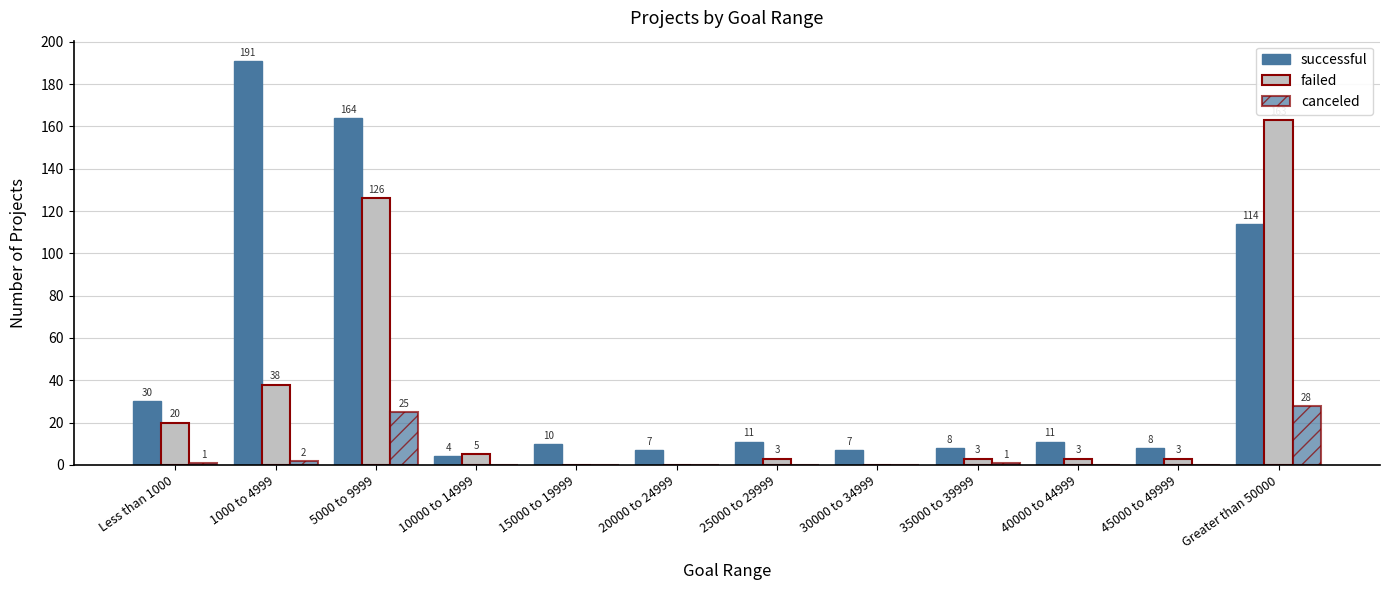

Does the chart contain stacked bars?

No